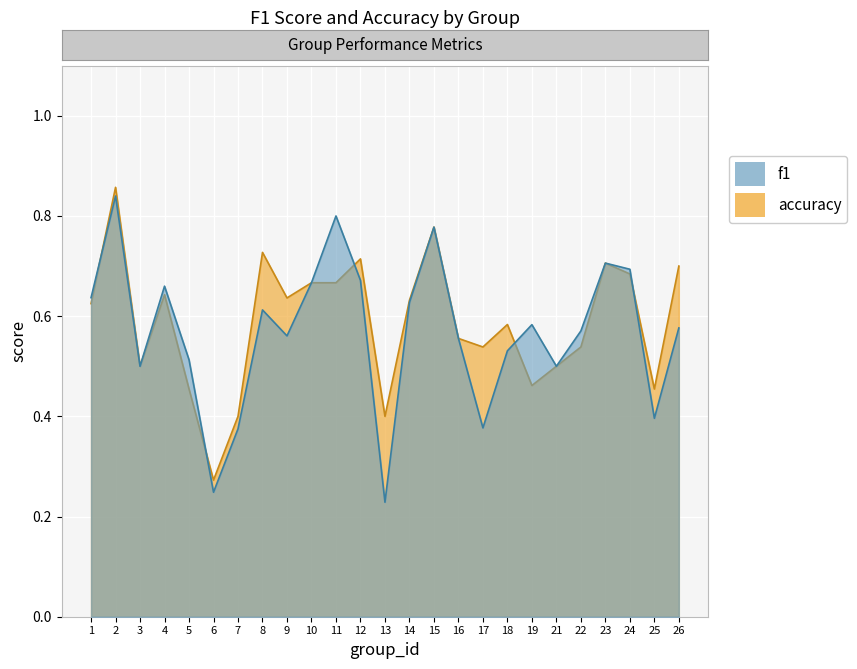

What is the value of the accuracy point at the 16th from the left?

0.6